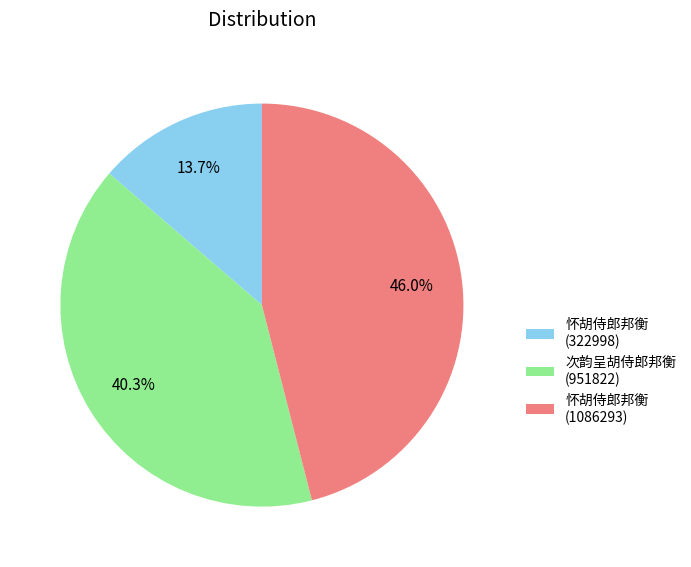

Rank the categories by value from lowest to highest.

怀胡侍郎邦衡 (322998), 次韵呈胡侍郎邦衡 (951822), 怀胡侍郎邦衡 (1086293)